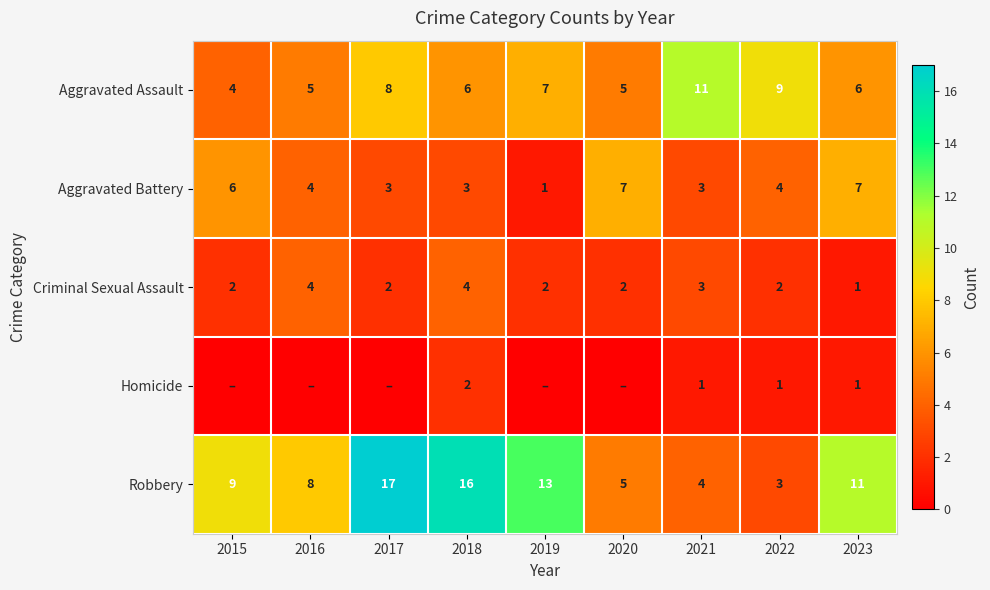

Is it true that Aggravated Assault equals 2 at 2021?

False